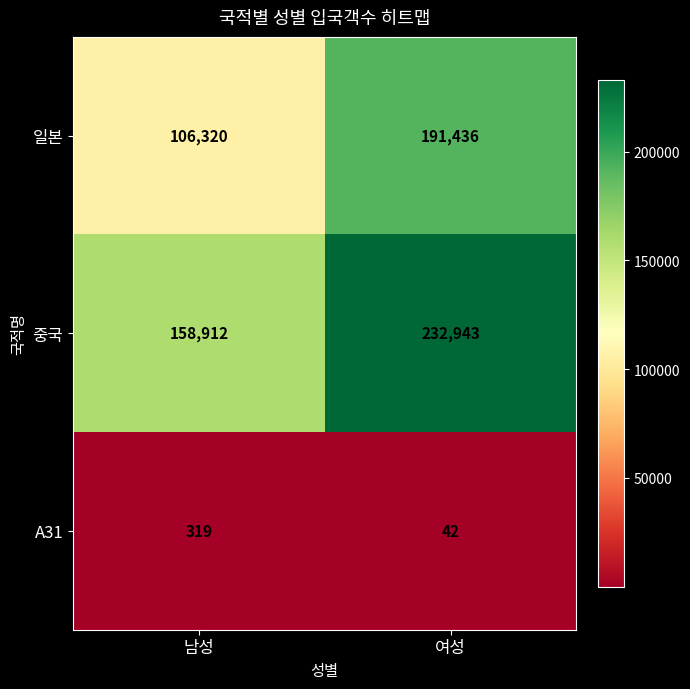

The 일본 series shows 42265 at 남성. True or false?

False